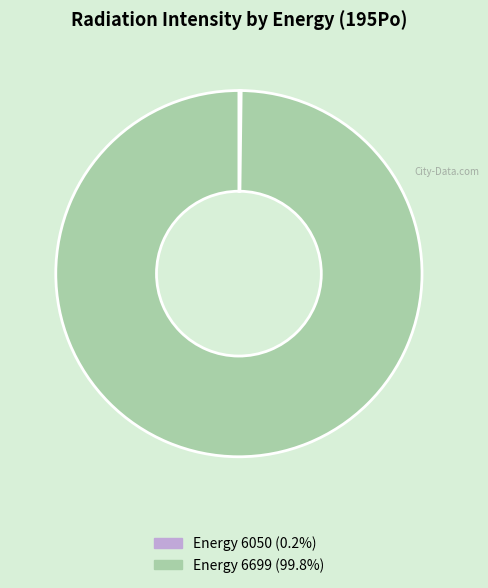

Is there any slice that represents more than half of the pie?

Yes